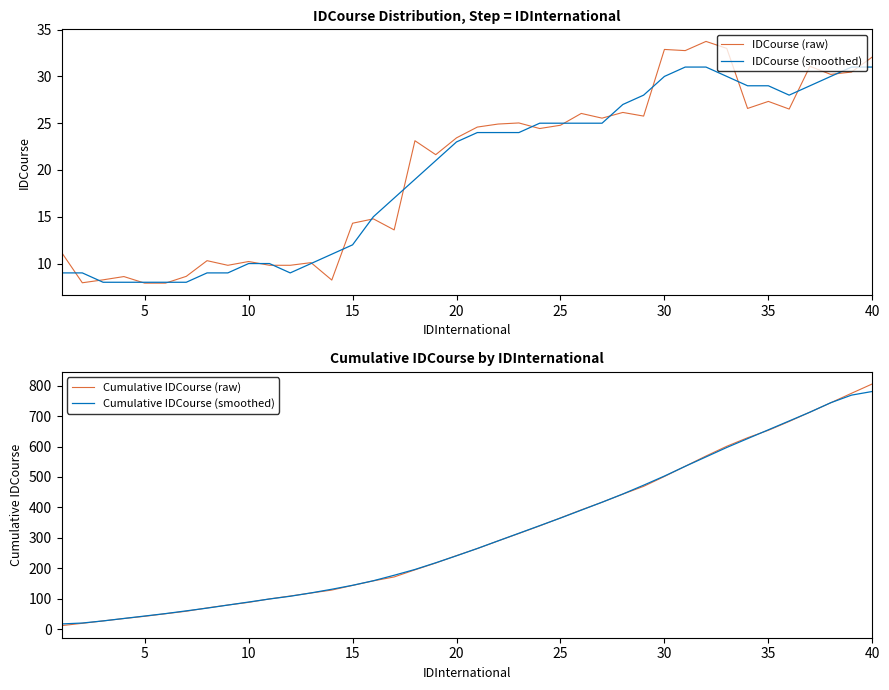

True or false: IDCourse (raw) has a value of 14.3 at 15.

True